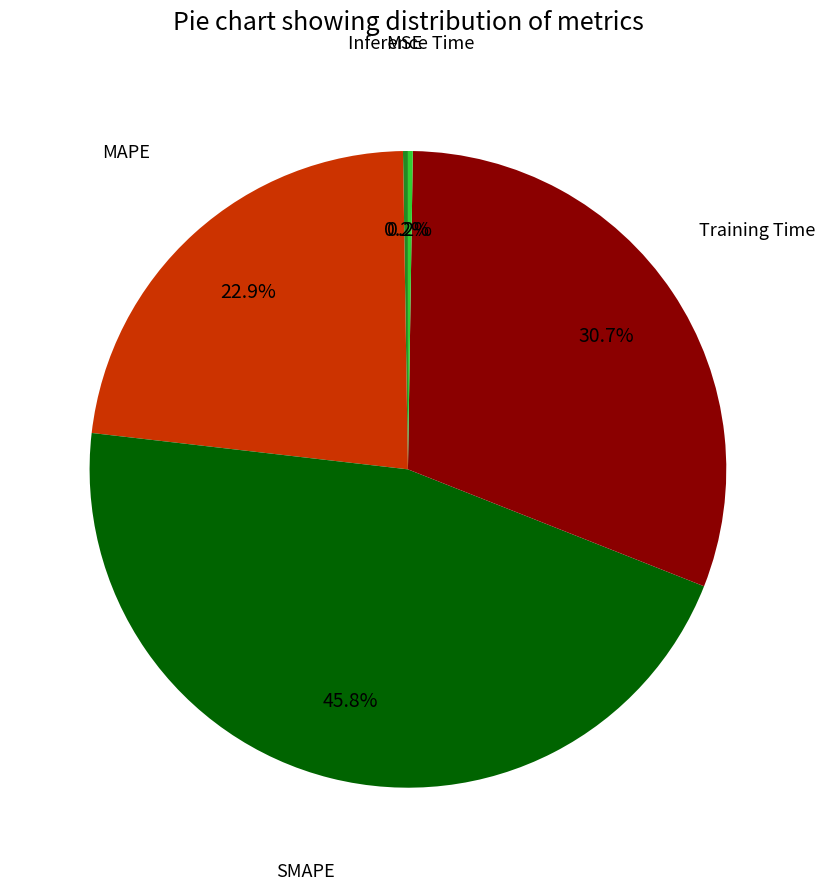

Does any single category account for the majority?

No